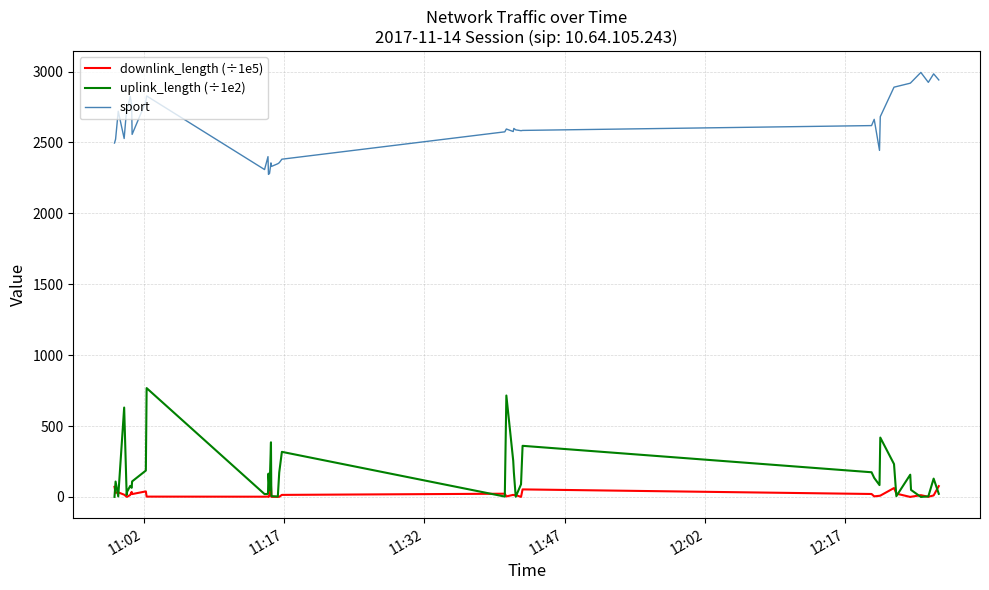

True or false: sport and uplink_length (÷1e2) cross at least once.

False